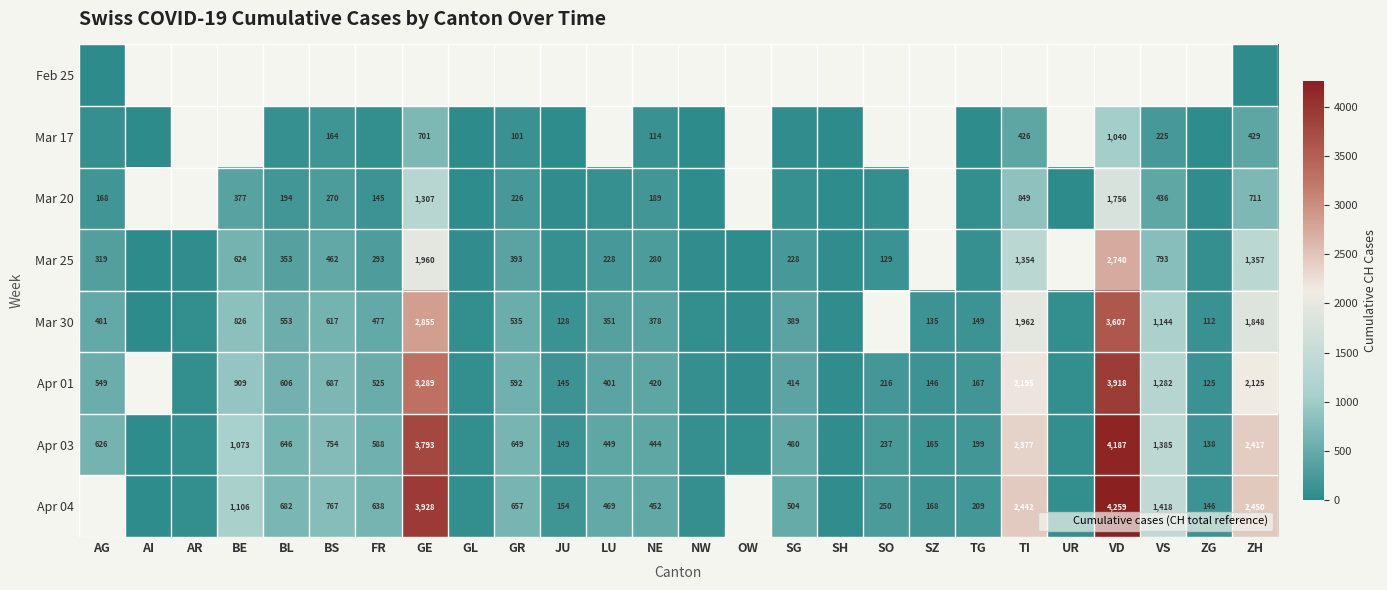

What is the difference between the maximum and minimum values in the Mar 30 series?

3593.0